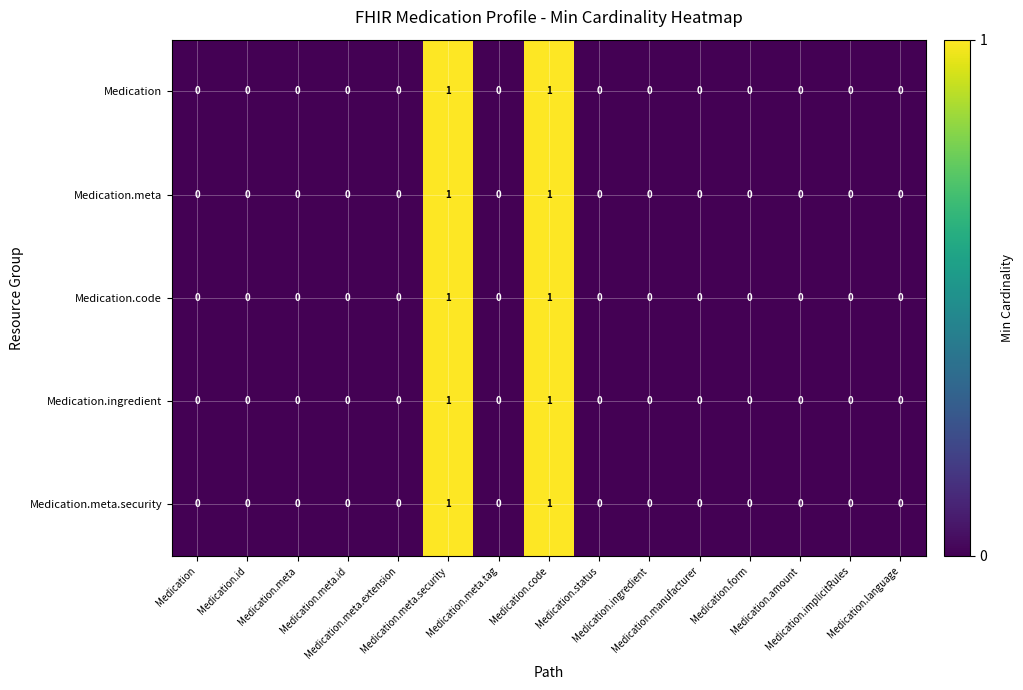

Count the number of categories in the chart.

15